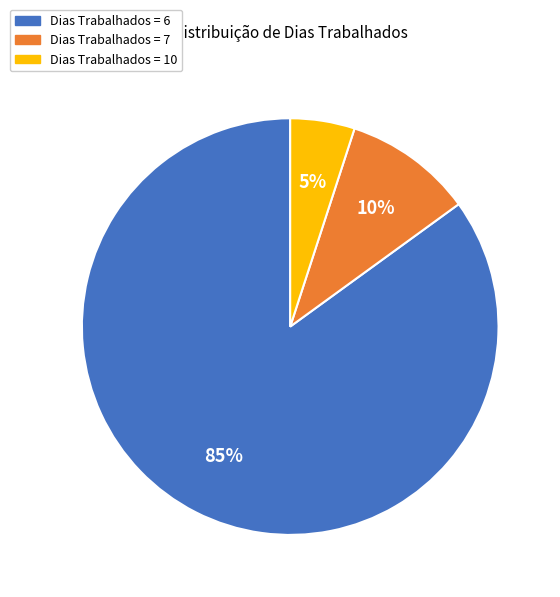

To the nearest percent, what is the difference between the largest and smallest slice percentages?

80%